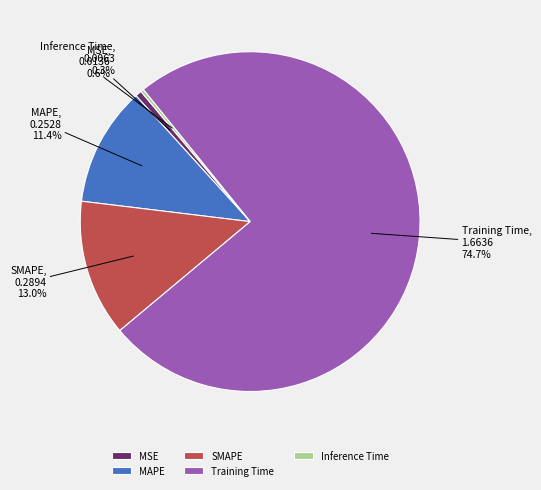

To the nearest percent, what is the combined percentage of Training Time and MSE?

75%